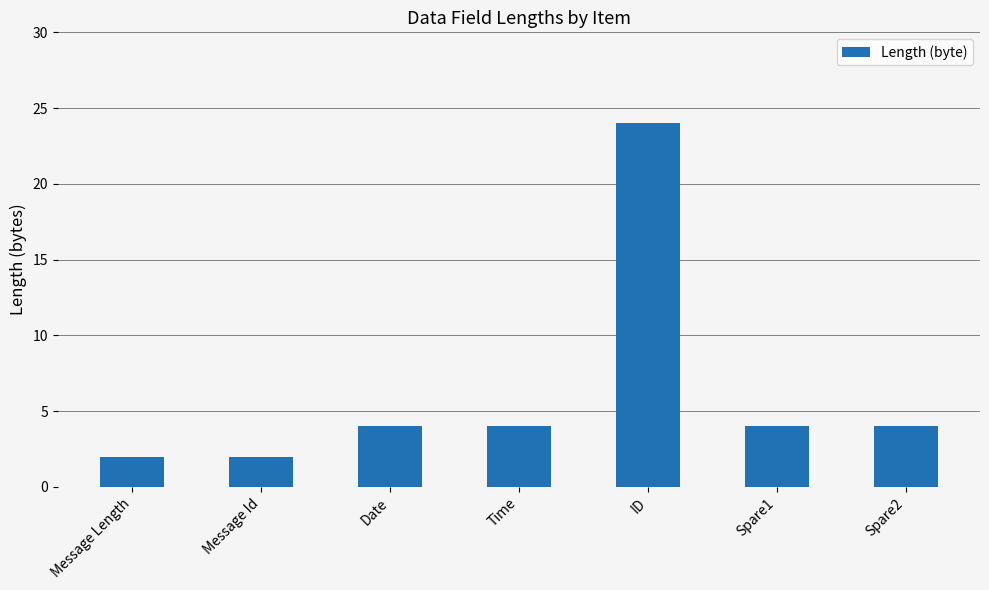

Reading left to right, extract all data points from this chart.

2	2	4	4	24	4	4